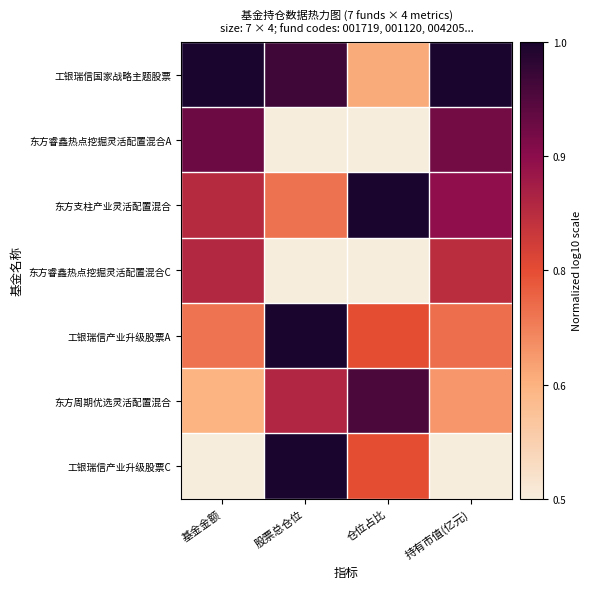

Reading left to right, what are all the values shown in this chart?

工银瑞信国家战略主题股票: 基金金额=1.0	股票总仓位=0.9	仓位占比=0.3	持有市值(亿元)=1.0
东方睿鑫热点挖掘灵活配置混合A: 基金金额=0.8	股票总仓位=0.0	仓位占比=0.0	持有市值(亿元)=0.8
东方支柱产业灵活配置混合: 基金金额=0.6	股票总仓位=0.4	仓位占比=1.0	持有市值(亿元)=0.7
东方睿鑫热点挖掘灵活配置混合C: 基金金额=0.6	股票总仓位=0.0	仓位占比=0.0	持有市值(亿元)=0.6
工银瑞信产业升级股票A: 基金金额=0.4	股票总仓位=1.0	仓位占比=0.5	持有市值(亿元)=0.4
东方周期优选灵活配置混合: 基金金额=0.2	股票总仓位=0.6	仓位占比=0.9	持有市值(亿元)=0.3
工银瑞信产业升级股票C: 基金金额=0.0	股票总仓位=1.0	仓位占比=0.5	持有市值(亿元)=0.0